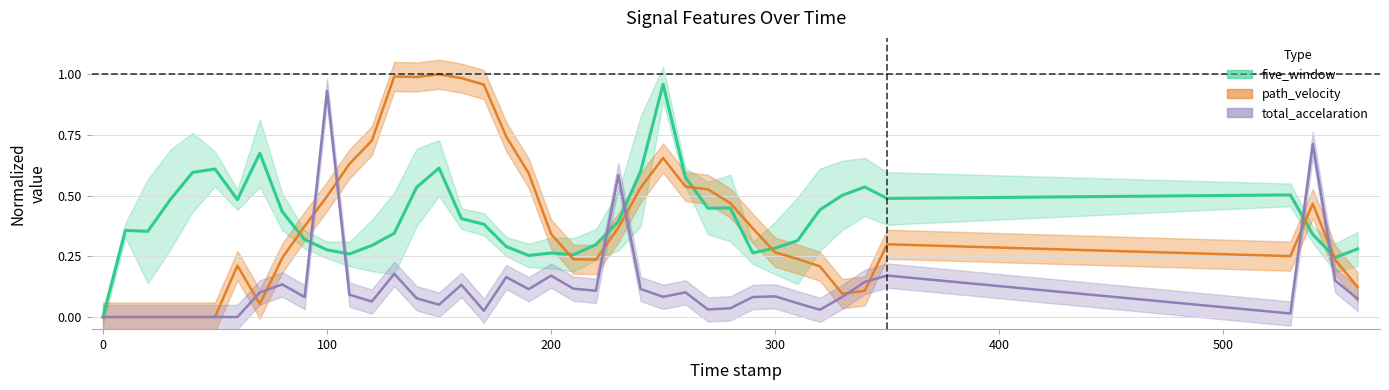

What is the spread (max minus min) of values at 210.0?

0.1